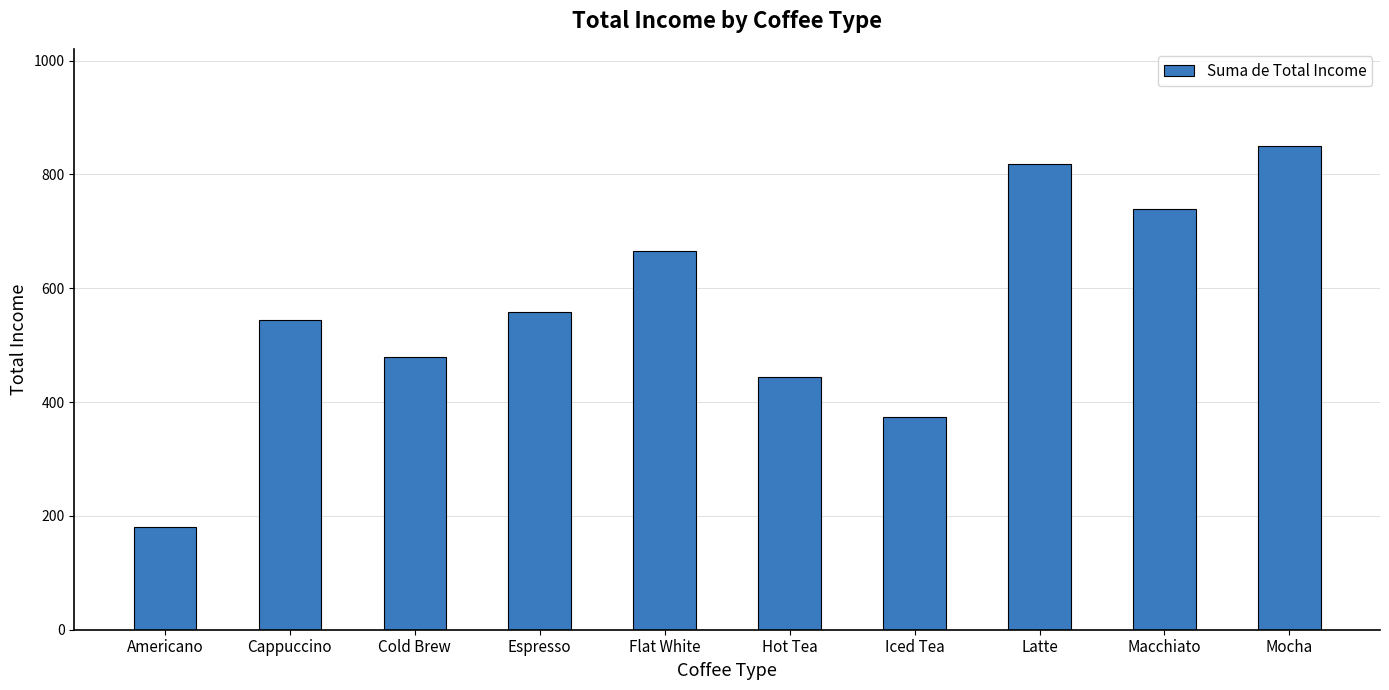

What is the change in value from Flat White to Latte?

+153.0